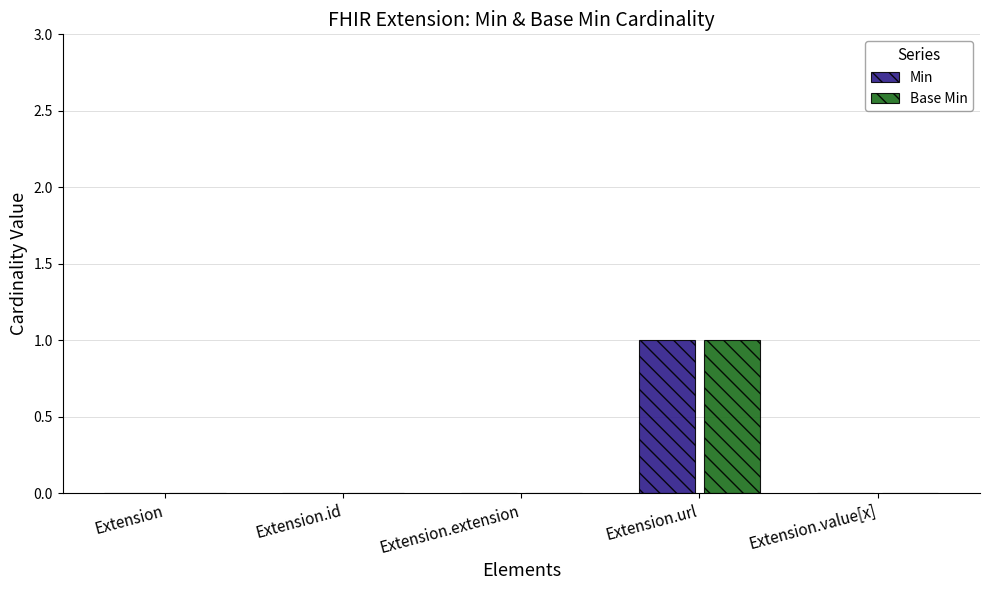

Count the number of data series in this chart.

2